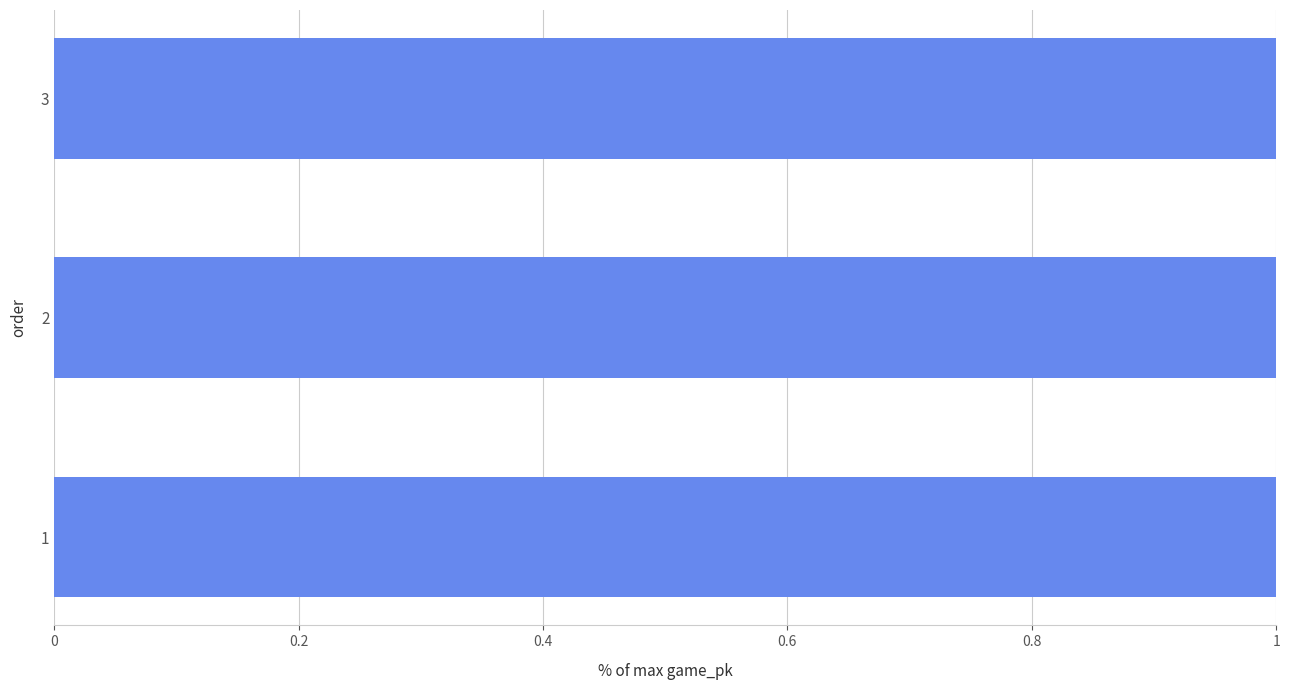

What is the minimum value shown in the chart?

1.0